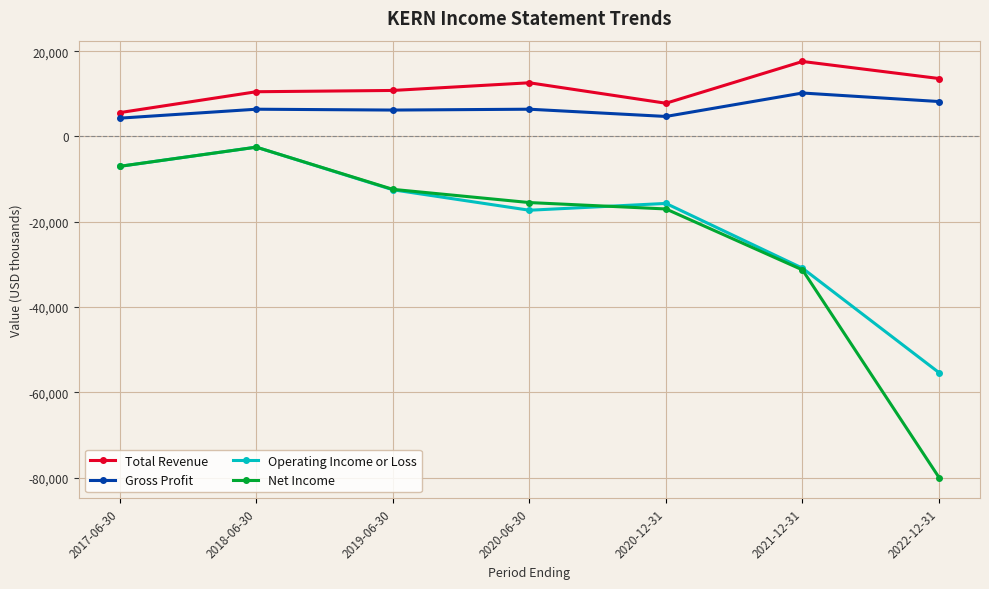

True or false: Gross Profit has a value of 10200 at 2021-12-31.

True